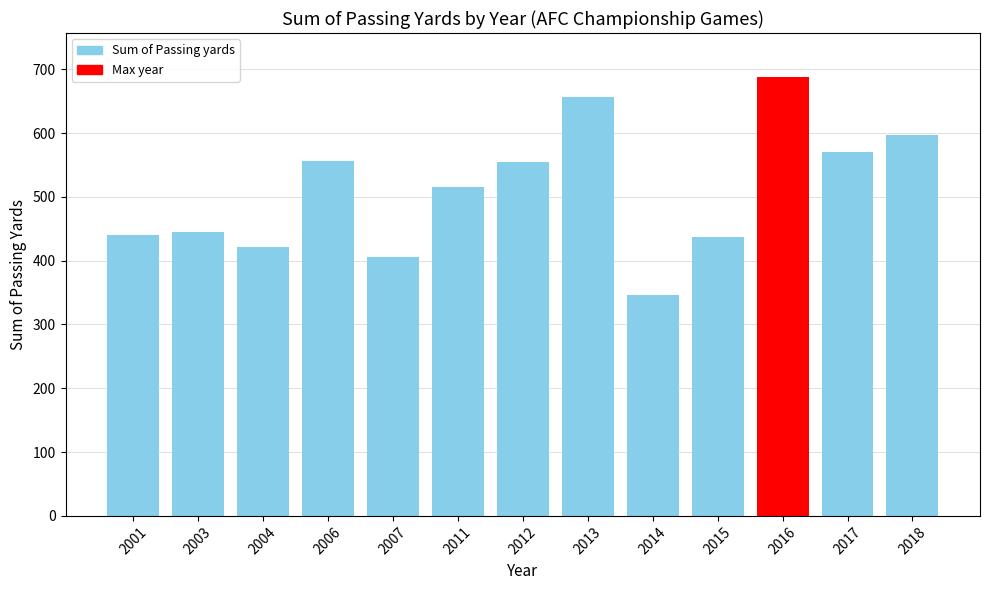

What is the sum of all values?

6633